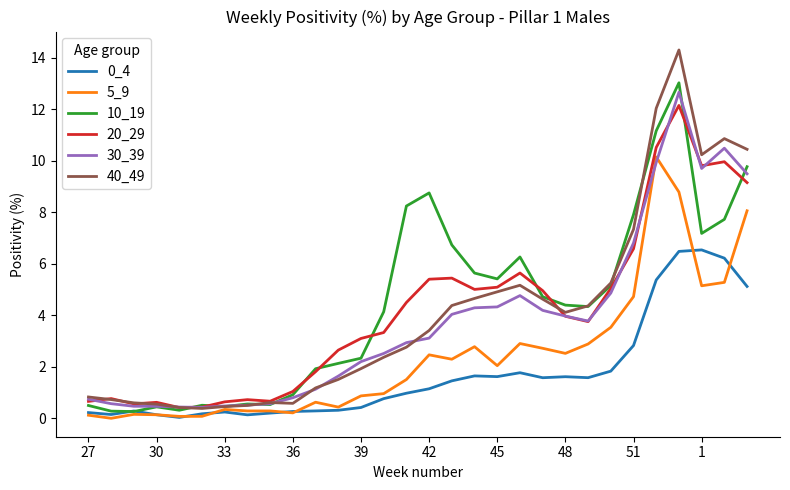

What is the maximum value for 10_19?

13.0